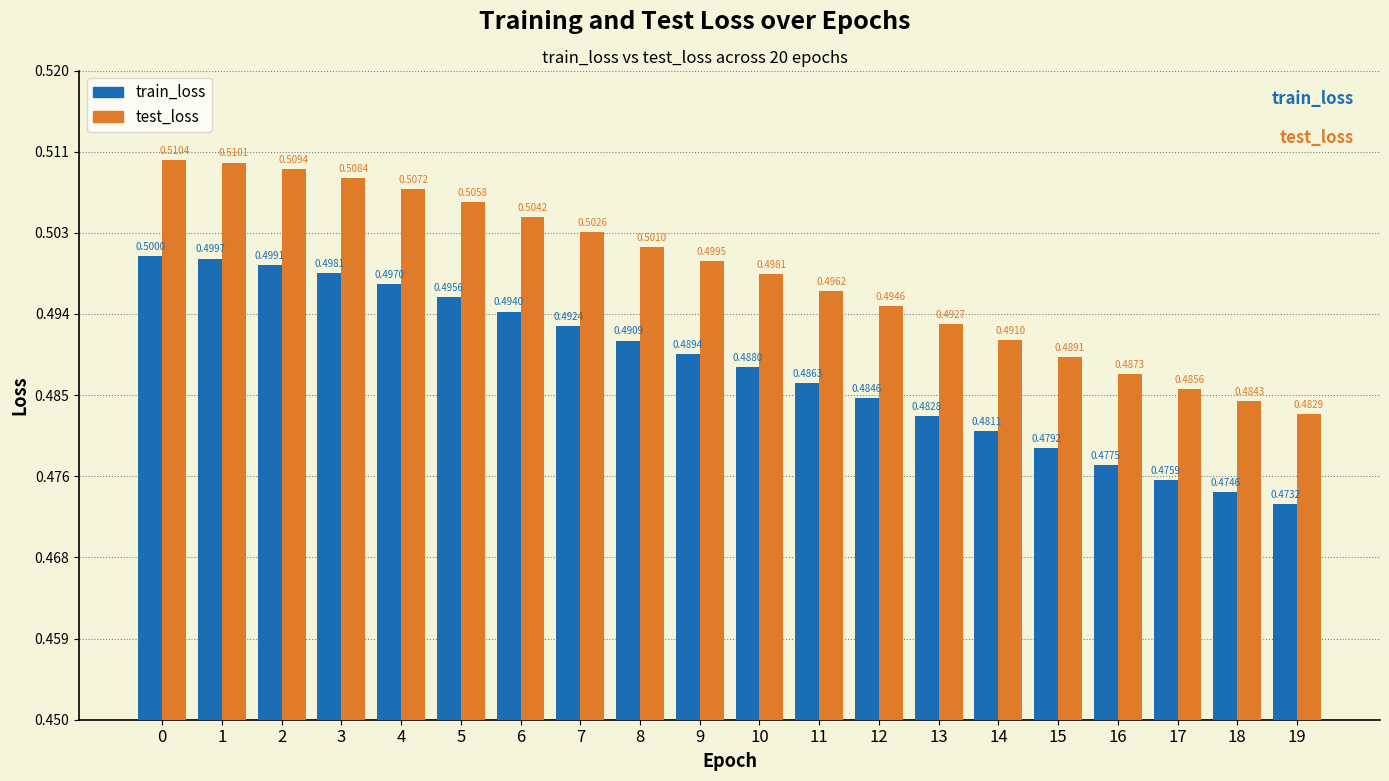

Is the value of test_loss at 16 greater than the value of train_loss at 5?

No